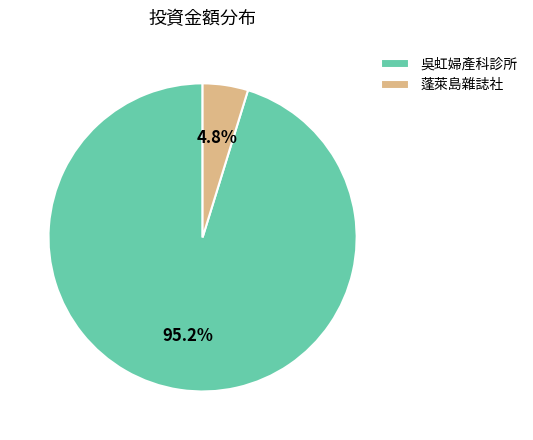

Which has a higher value, 吳虹婦產科診所 or 蓬萊島雜誌社?

吳虹婦產科診所